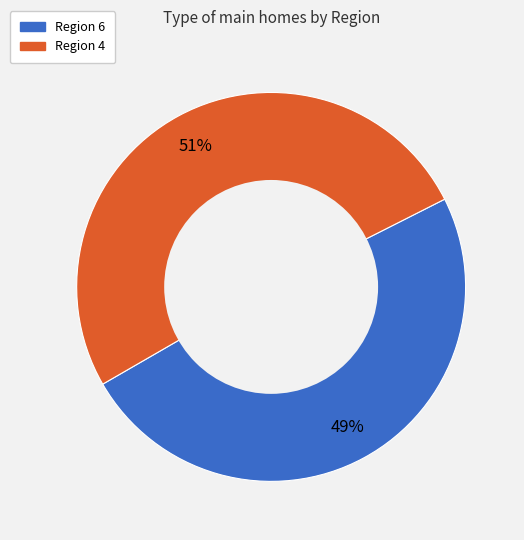

To the nearest percent, what is the difference between the largest and smallest slice percentages?

2%